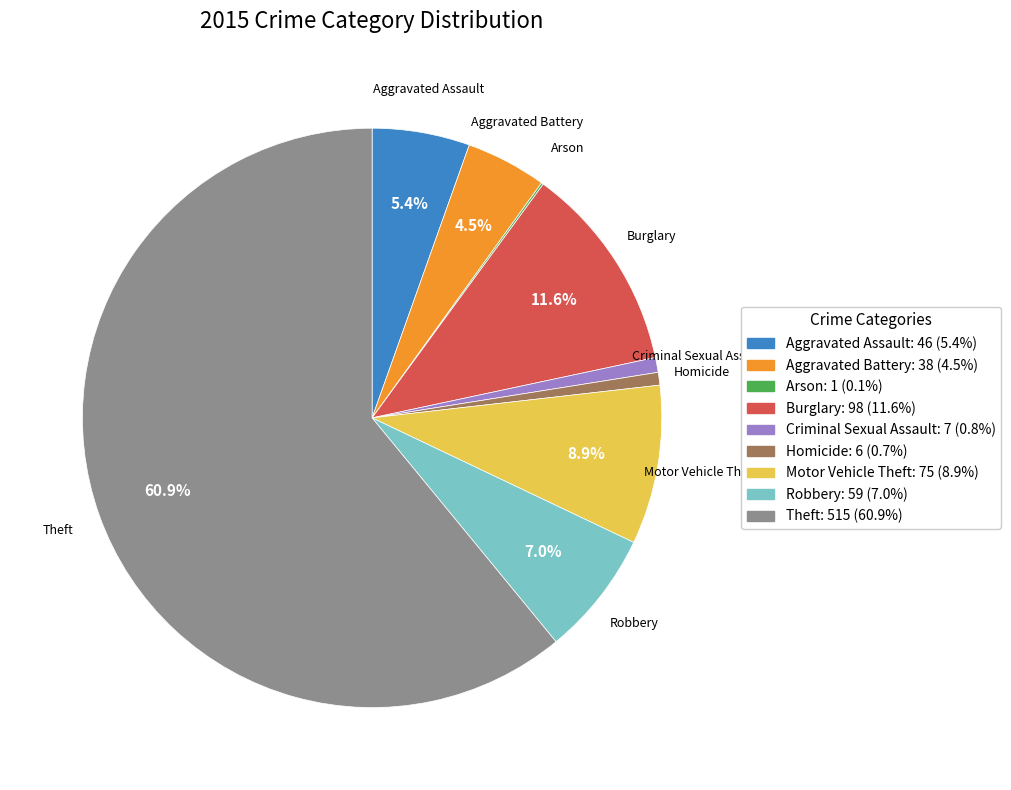

To the nearest percent, what percentage of the pie is Robbery?

7%